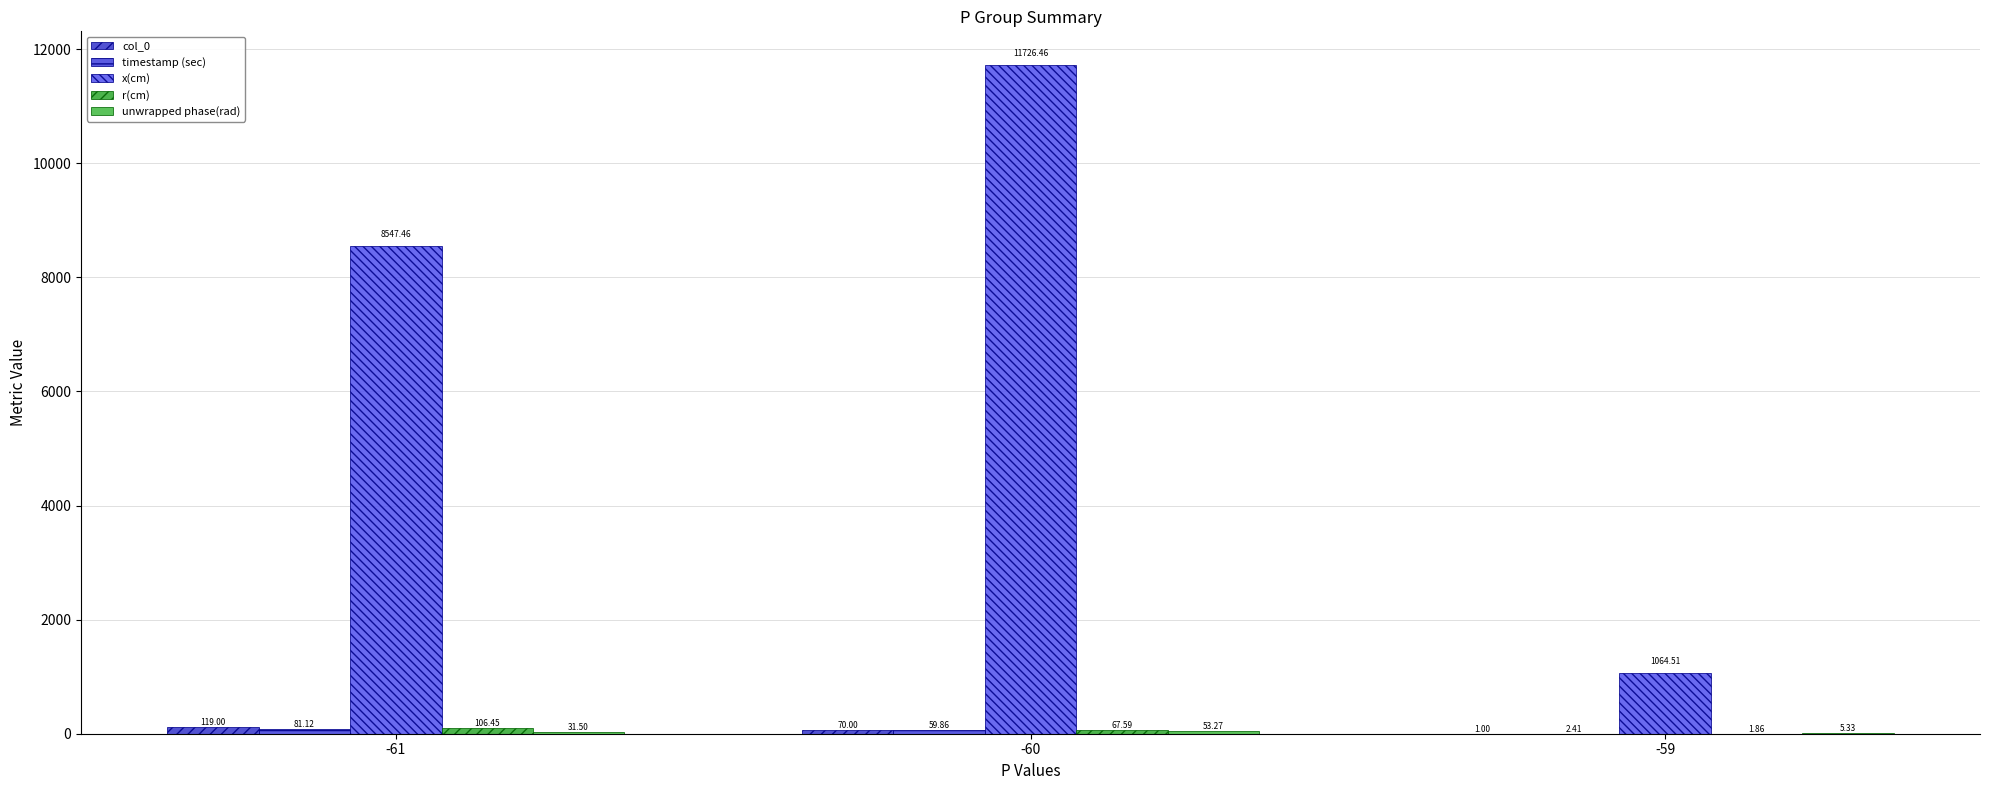

Where is col_0 nearest to the value 60?

-60